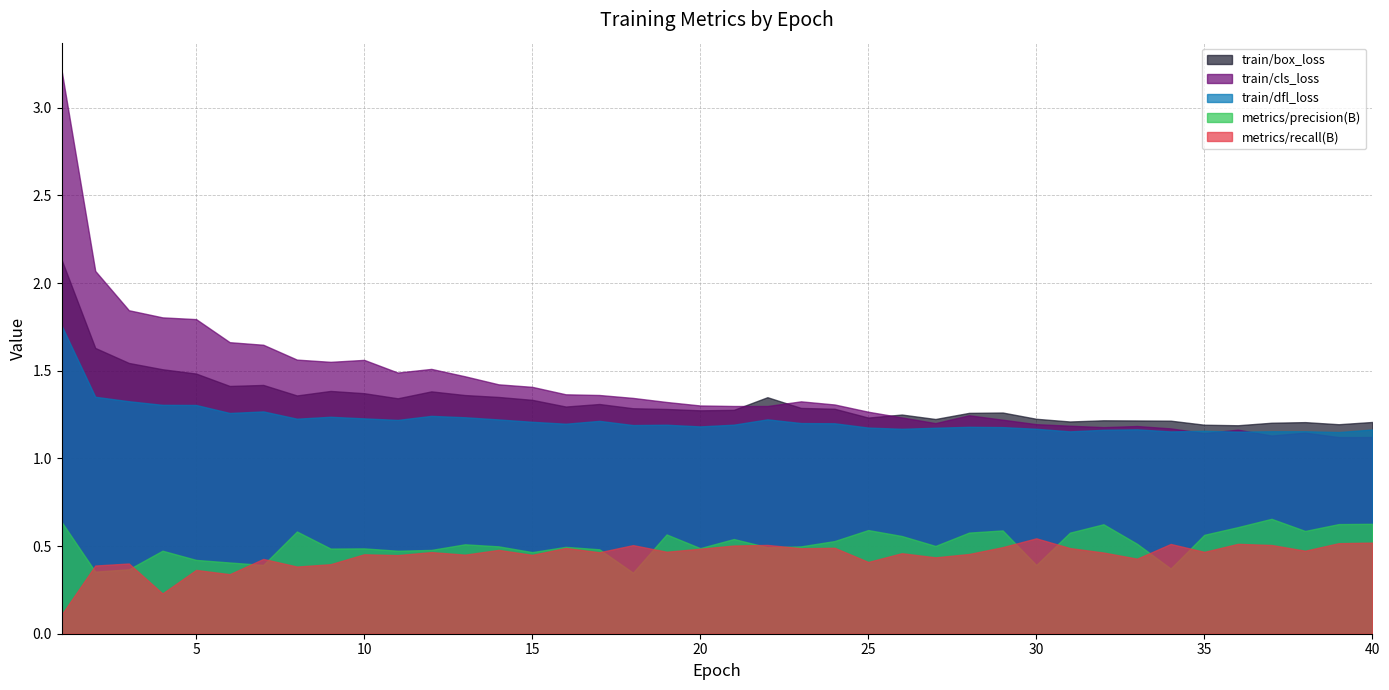

What is the highest value of the train/box_loss series?

2.1